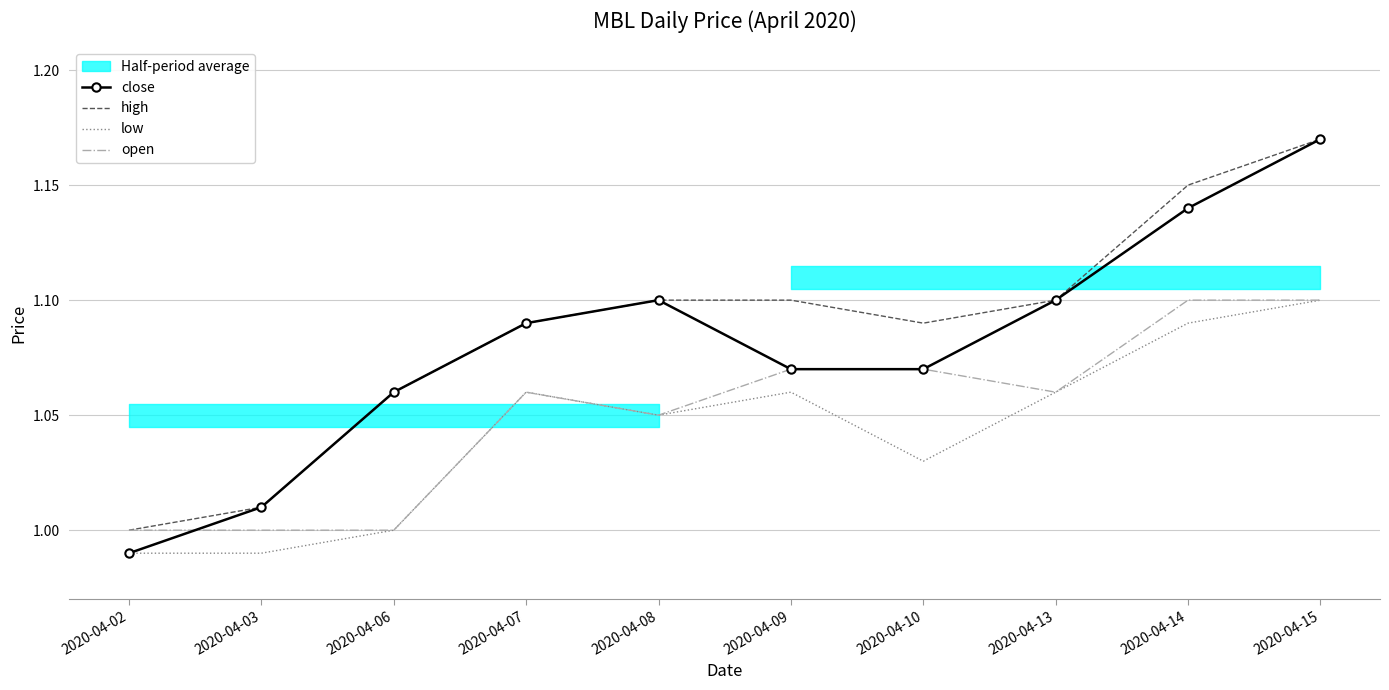

True or false: close and open cross at least once.

True